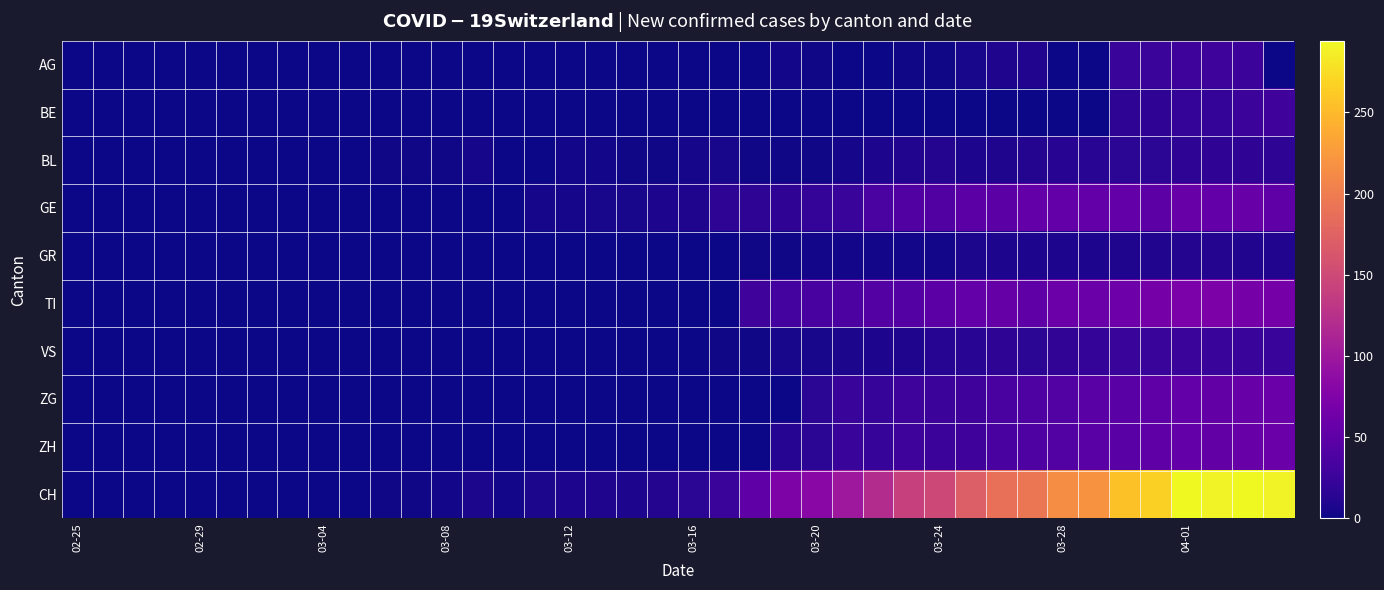

How many categories are shown in the chart?

40